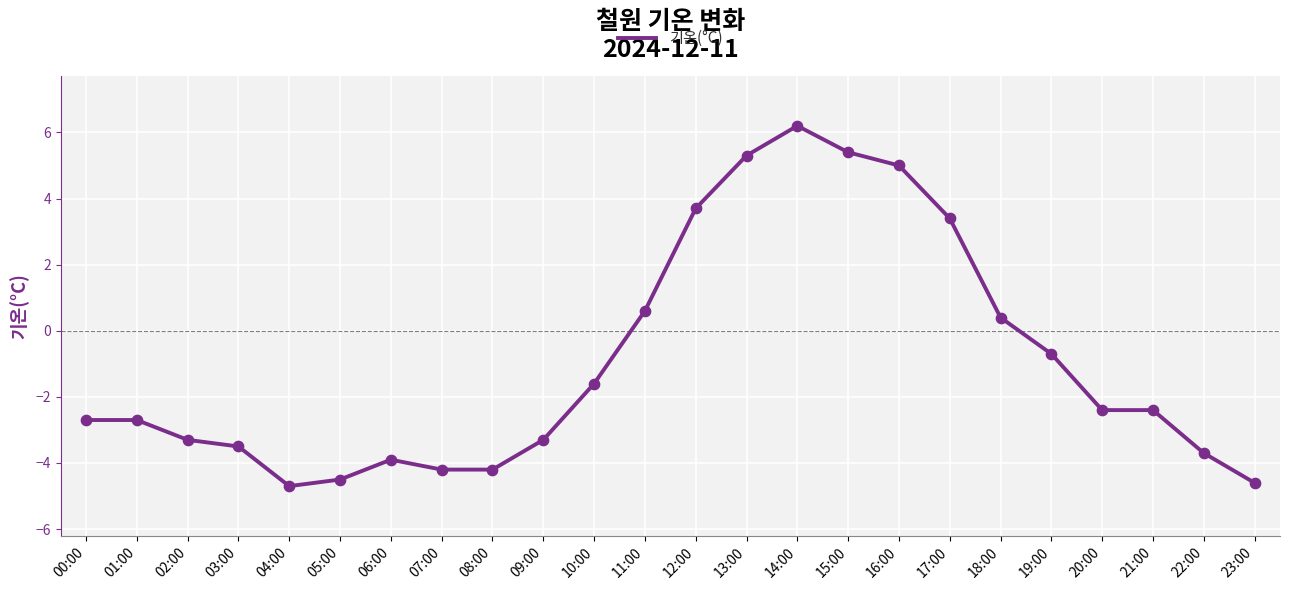

Which has a higher value, 23:00 or 06:00?

06:00